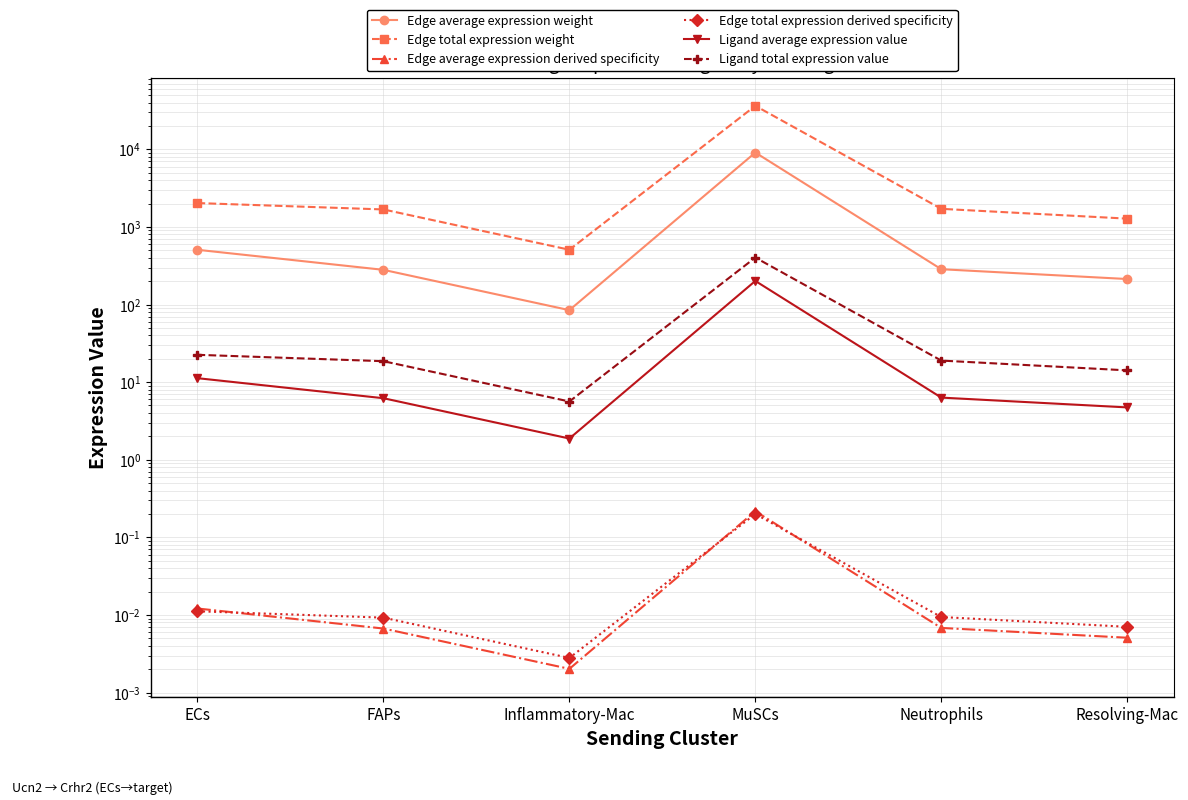

Which category has the lowest value in the Ligand average expression value series?

Inflammatory-Mac